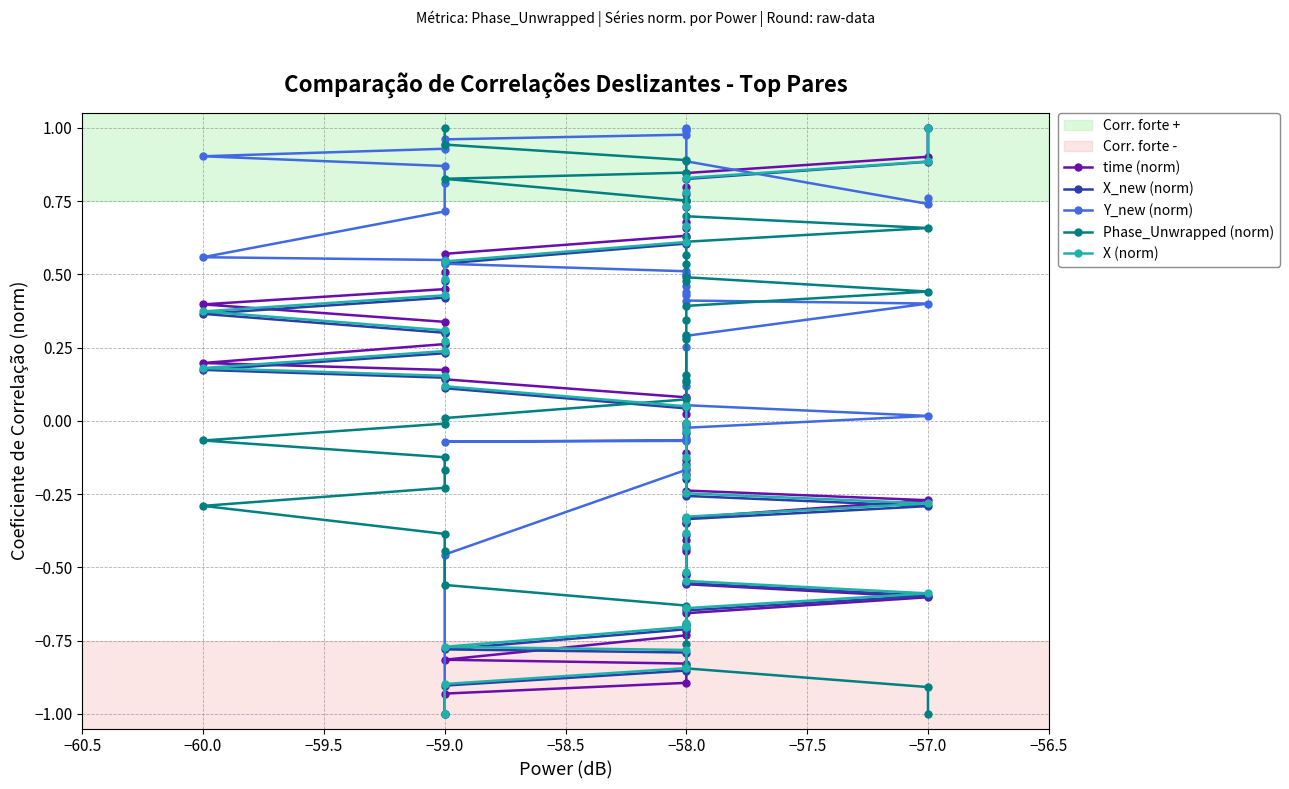

Reading left to right, transcribe all the data shown in this chart.

time (norm): -1.0	-0.9	-0.9	-0.8	-0.8	-0.7	-0.7	-0.7	-0.6	-0.6	-0.5	-0.4	-0.4	-0.3	-0.3	-0.3	-0.2	-0.2	-0.1	-0.1	-0.0	0.0	0.1	0.1	0.2	0.2	0.3	0.3	0.3	0.4	0.4	0.5	0.6	0.6	0.7	0.8	0.8	0.8	0.9	1.0
X_new (norm): -1.0	-0.9	-0.9	-0.8	-0.8	-0.7	-0.7	-0.6	-0.6	-0.6	-0.5	-0.4	-0.4	-0.3	-0.3	-0.3	-0.3	-0.2	-0.2	-0.1	-0.0	-0.0	0.0	0.1	0.1	0.2	0.2	0.3	0.3	0.4	0.4	0.5	0.5	0.6	0.7	0.7	0.8	0.8	0.9	1.0
Y_new (norm): -1.0	-0.5	-0.2	-0.1	-0.1	-0.1	-0.1	-0.0	0.0	0.1	0.1	0.1	0.1	0.3	0.3	0.4	0.4	0.4	0.4	0.5	0.5	0.5	0.5	0.5	0.5	0.6	0.7	0.8	0.9	0.9	0.9	0.9	1.0	1.0	1.0	1.0	1.0	0.9	0.7	0.8
Phase_Unwrapped (norm): 1.0	0.9	0.9	0.8	0.8	0.8	0.8	0.7	0.7	0.6	0.6	0.6	0.5	0.5	0.5	0.4	0.4	0.3	0.3	0.3	0.2	0.1	0.1	0.0	-0.0	-0.1	-0.1	-0.2	-0.2	-0.3	-0.4	-0.4	-0.6	-0.6	-0.7	-0.8	-0.8	-0.8	-0.9	-1.0
X (norm): -1.0	-0.9	-0.8	-0.8	-0.8	-0.7	-0.7	-0.6	-0.6	-0.5	-0.5	-0.4	-0.4	-0.3	-0.3	-0.3	-0.2	-0.2	-0.2	-0.1	-0.0	-0.0	0.0	0.1	0.2	0.2	0.2	0.3	0.3	0.4	0.4	0.5	0.5	0.6	0.7	0.7	0.8	0.8	0.9	1.0